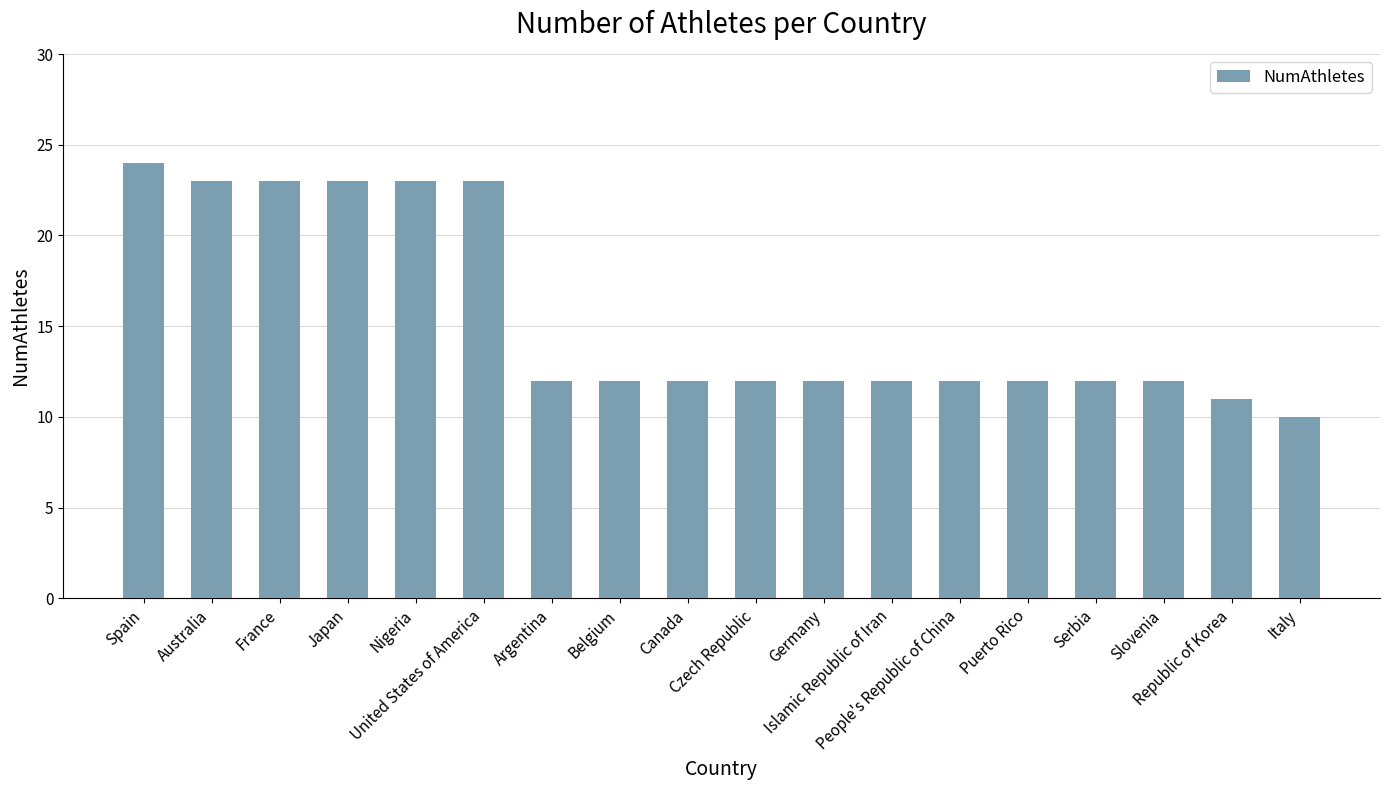

Are the bars horizontal?

No